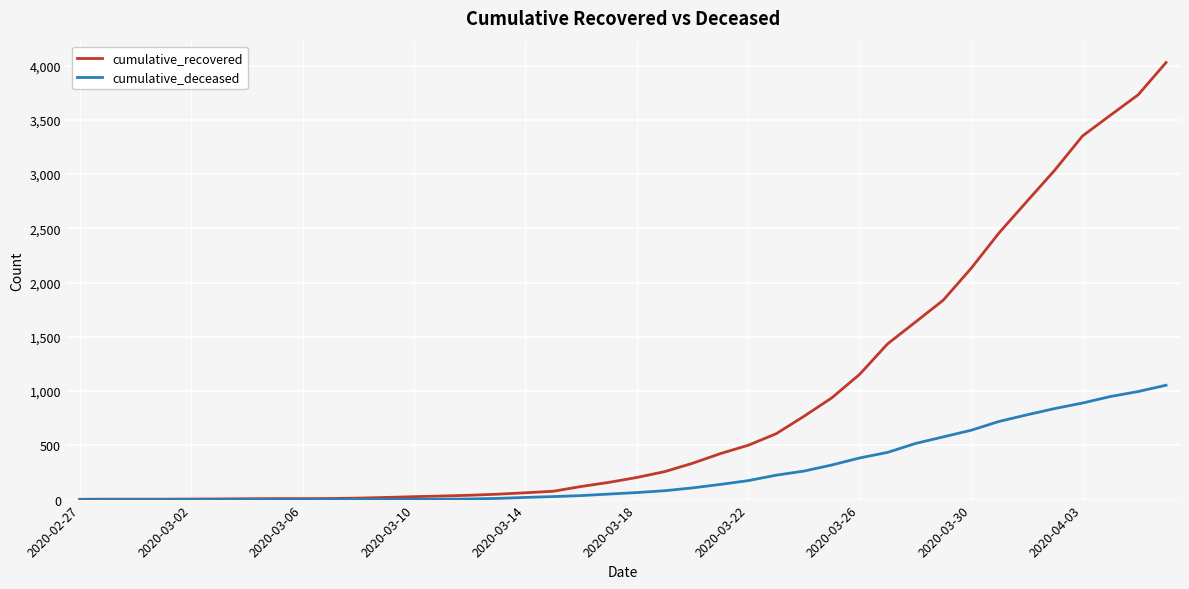

How many values in the cumulative_deceased series are below 65?

20